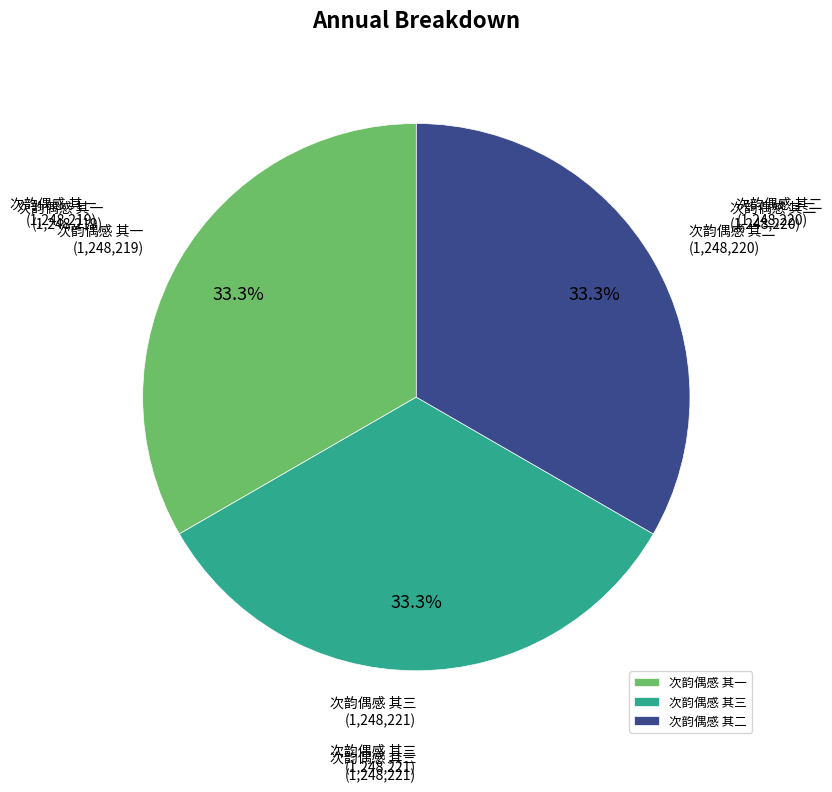

What is the ratio of the value at 次韵偶感 其一 to the value at 次韵偶感 其三?

1.0